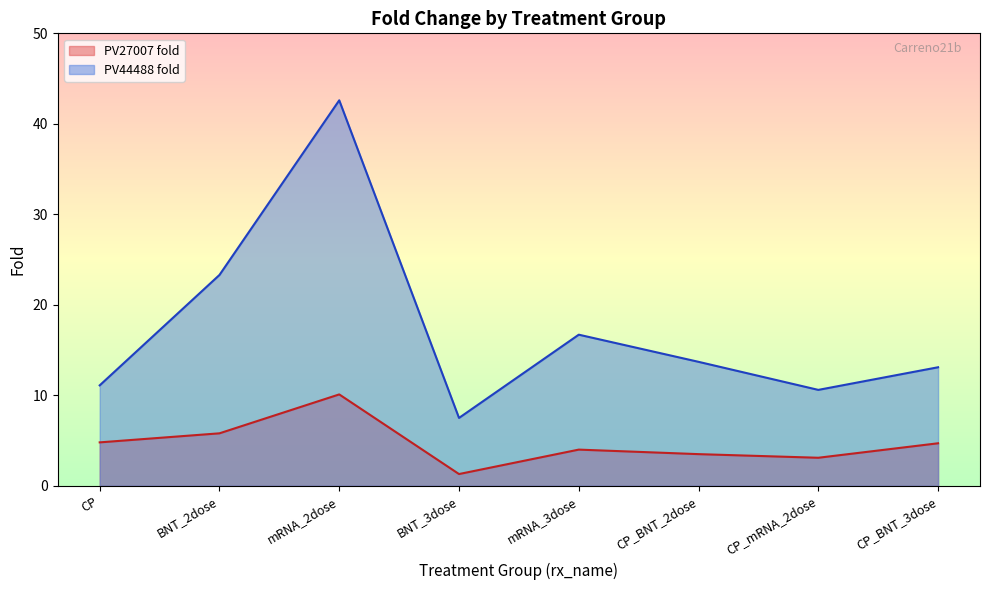

What is the average value of the PV27007 fold series?

4.7